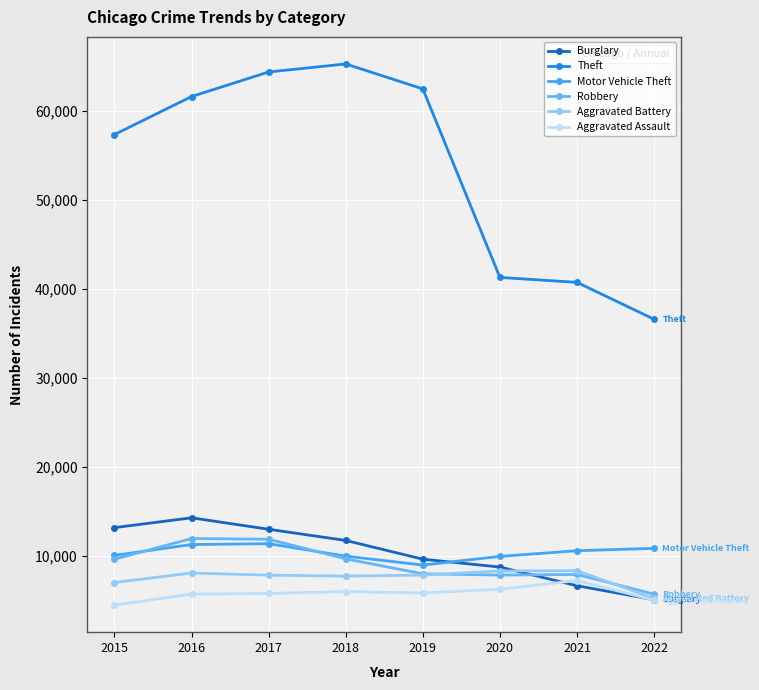

Reading right to left, extract all data points from this chart.

Burglary: 5085	6655	8754	9639	11746	13001	14289	13184
Theft: 36594	40743	41296	62478	65282	64380	61618	57350
Motor Vehicle Theft: 10860	10591	9953	8978	9983	11380	11286	10068
Robbery: 5708	7920	7855	7994	9679	11880	11960	9638
Aggravated Battery: 5225	8348	8319	7857	7735	7845	8085	7018
Aggravated Assault: 5027	7241	6263	5840	6001	5793	5712	4480